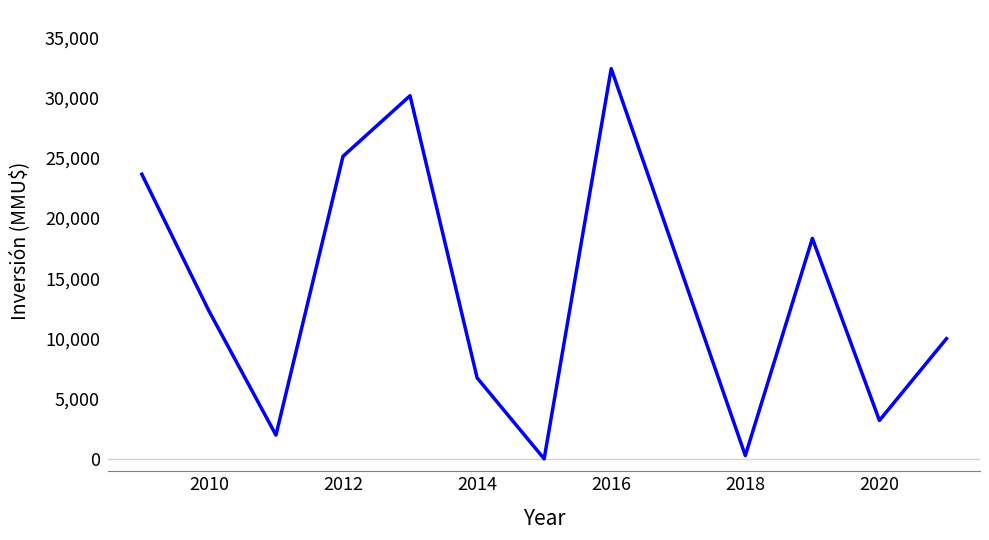

What is the difference between the maximum and minimum values?

32368